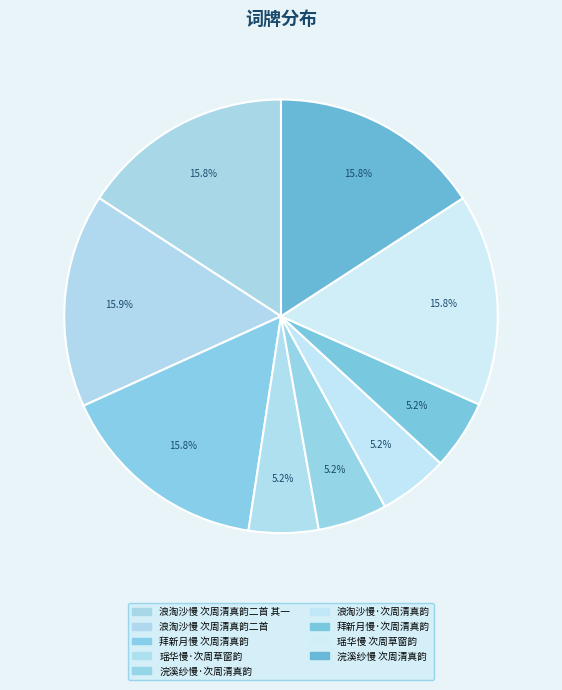

How much of the chart is everything except 瑶华慢·次周草窗韵?

94.8%